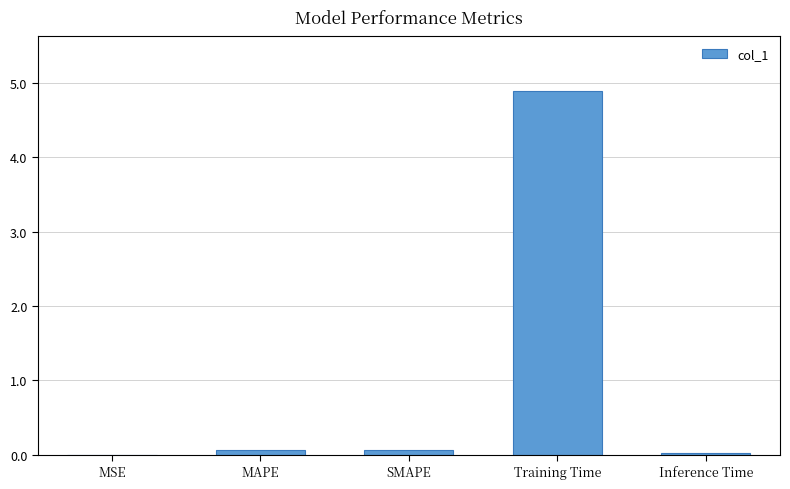

Between Inference Time and Training Time, which is larger?

Training Time